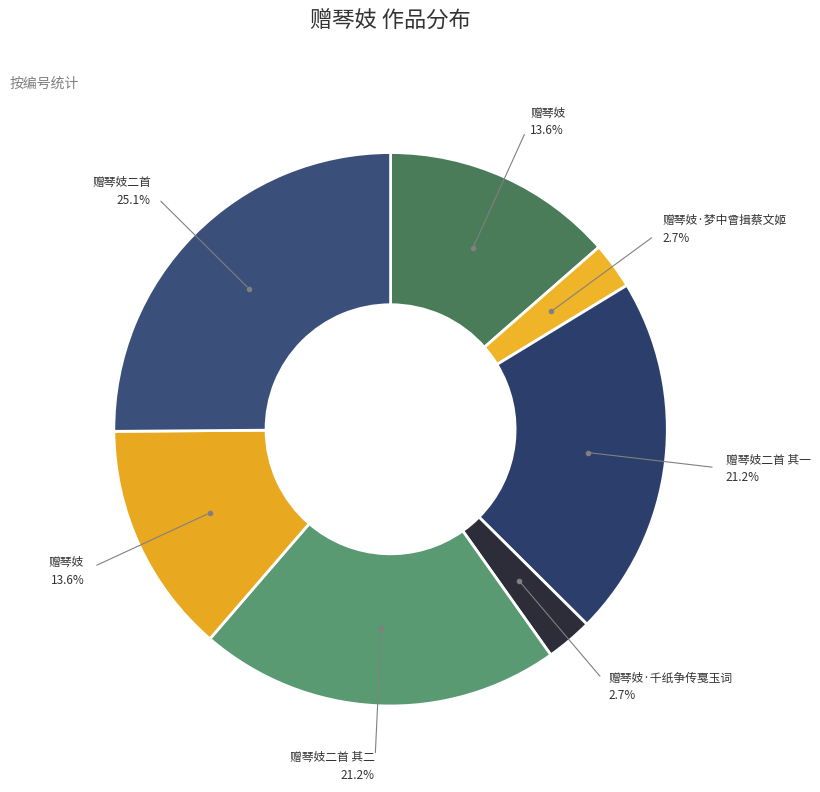

Count the number of slices in the pie.

7